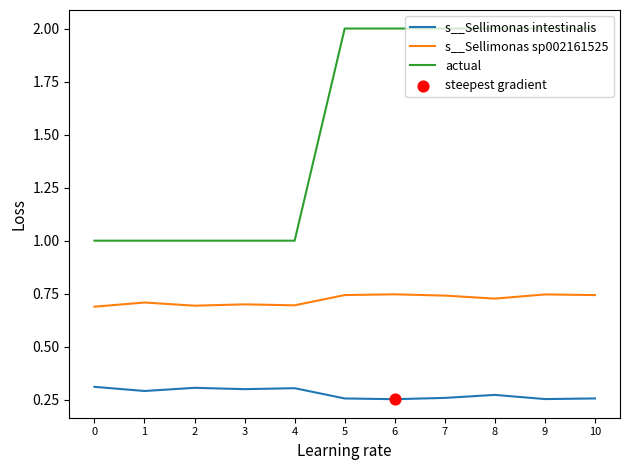

What is the total value across all series at 8?

3.0